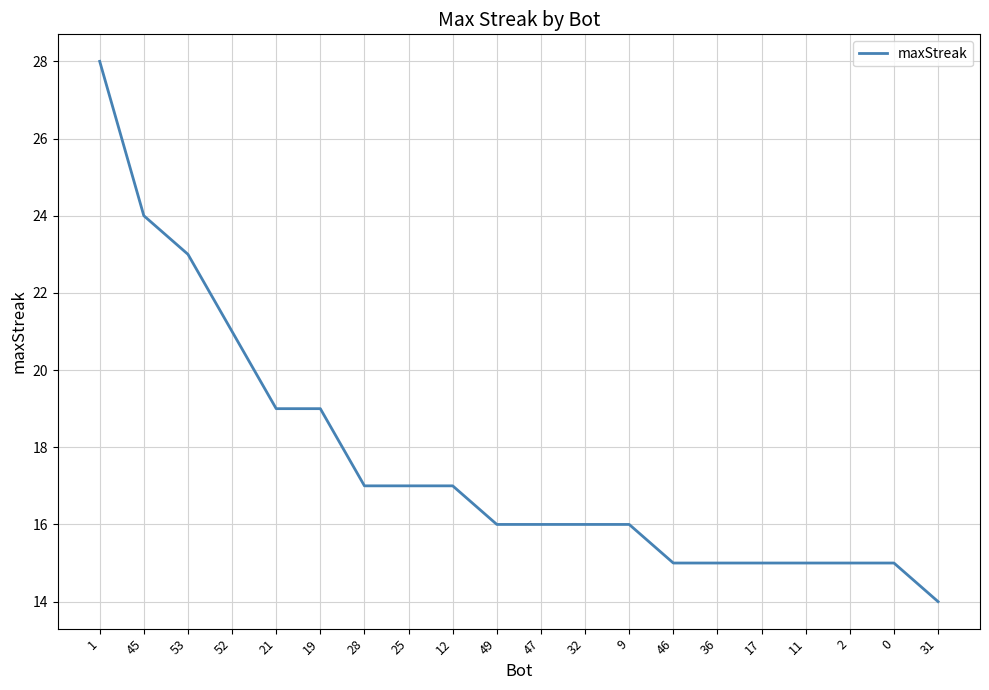

What is the ratio of the value at 21 to the value at 1?

0.7